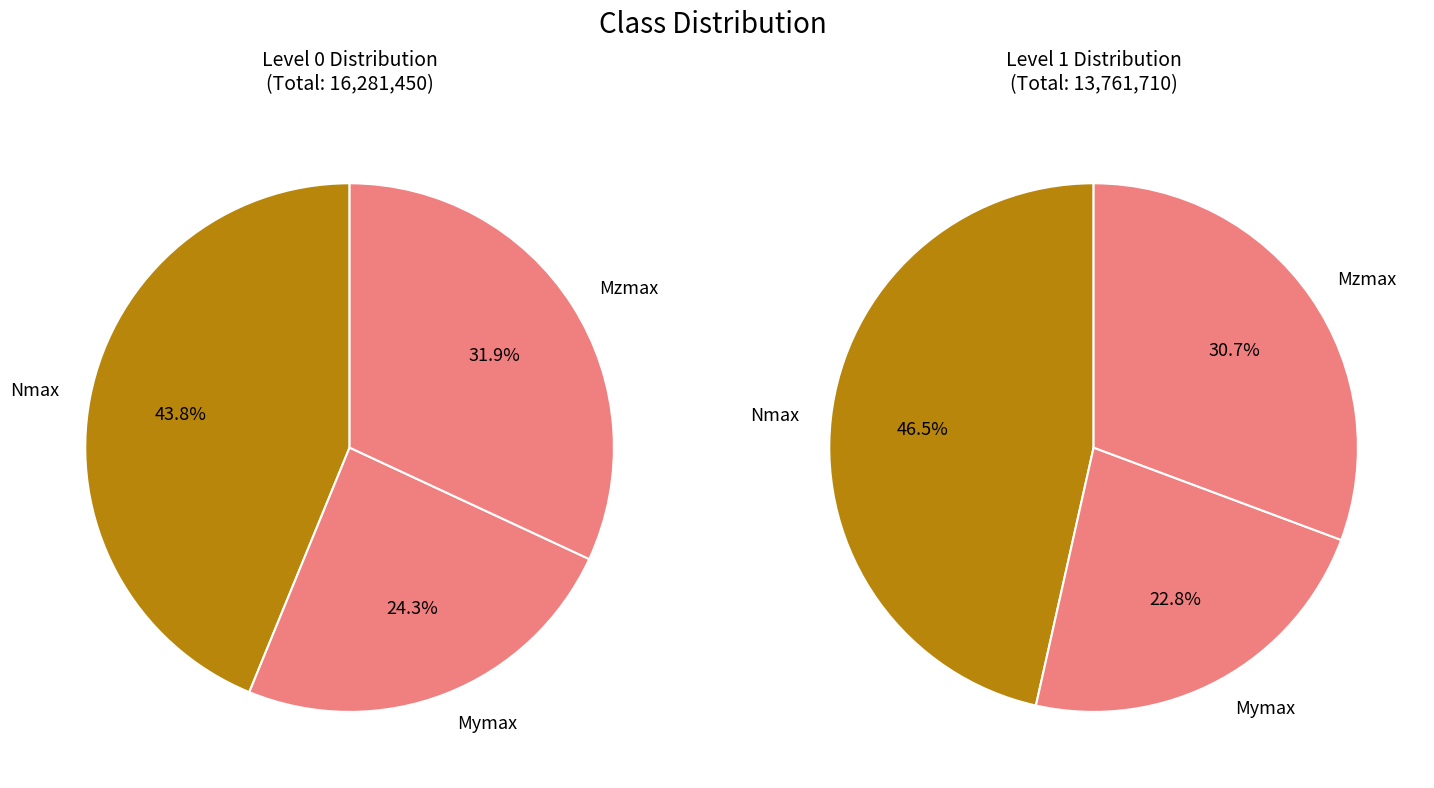

To the nearest percent, what is the average slice percentage?

33%